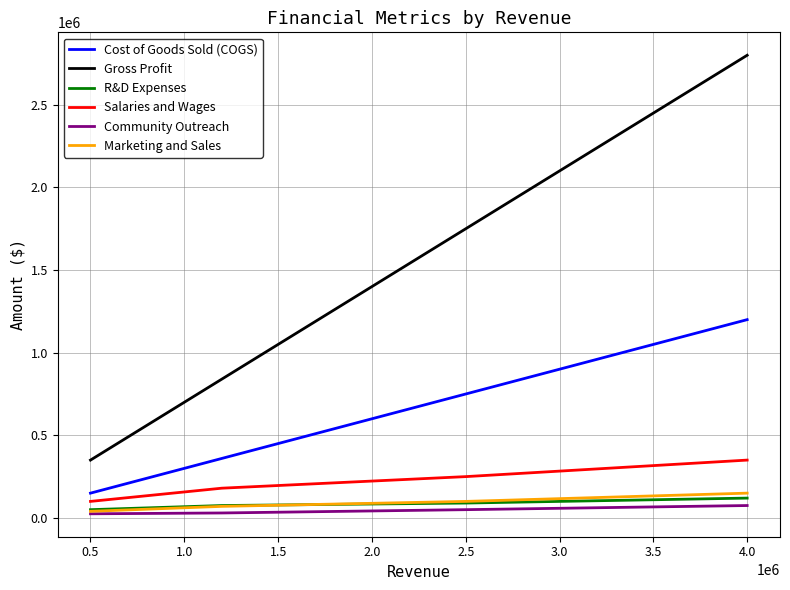

What are all the series names shown in the legend?

Cost of Goods Sold (COGS), Gross Profit, R&D Expenses, Salaries and Wages, Community Outreach, Marketing and Sales